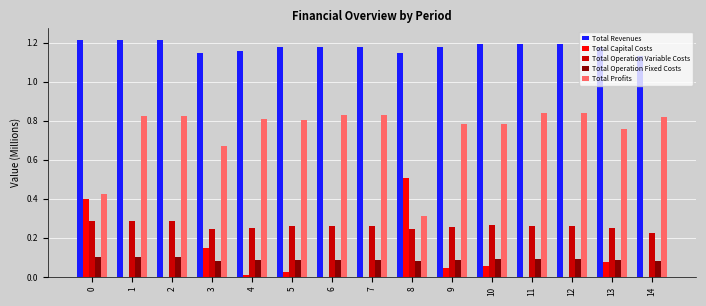

The value of Total Capital Costs at 8 is 0.5. True or false?

True